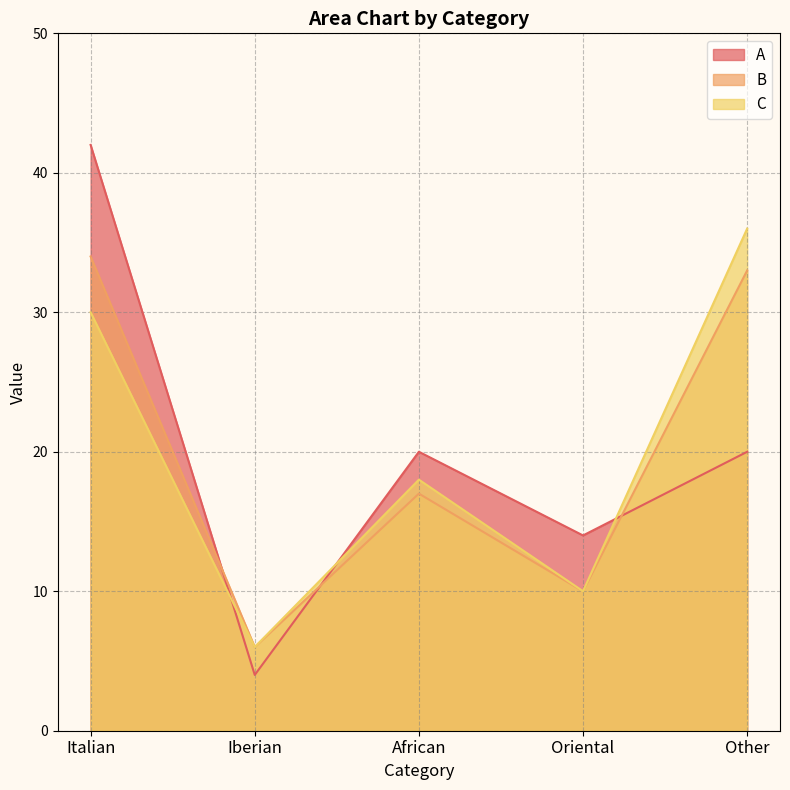

What is the value of the B point at the 5th from the left?

33